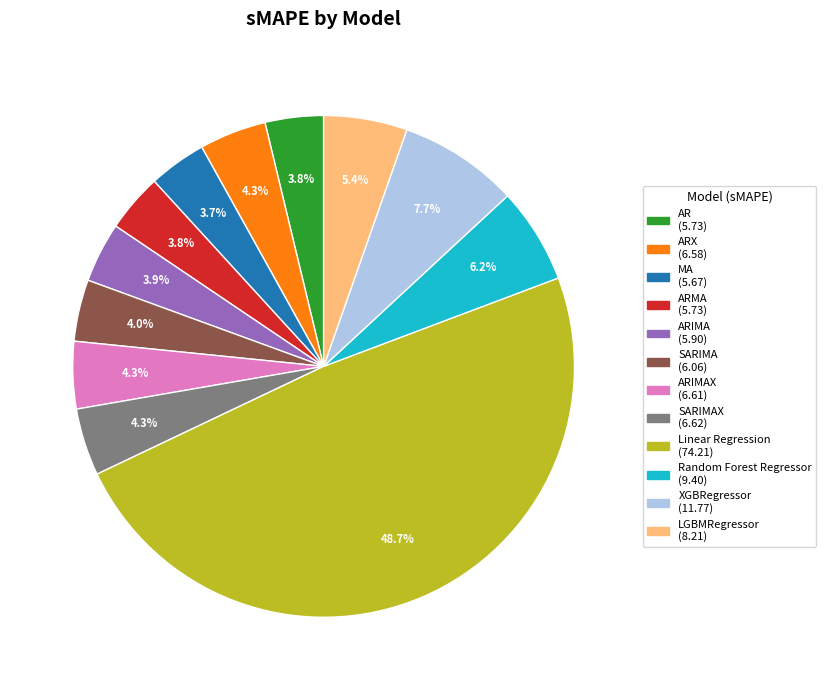

Is there a majority slice in this chart?

No